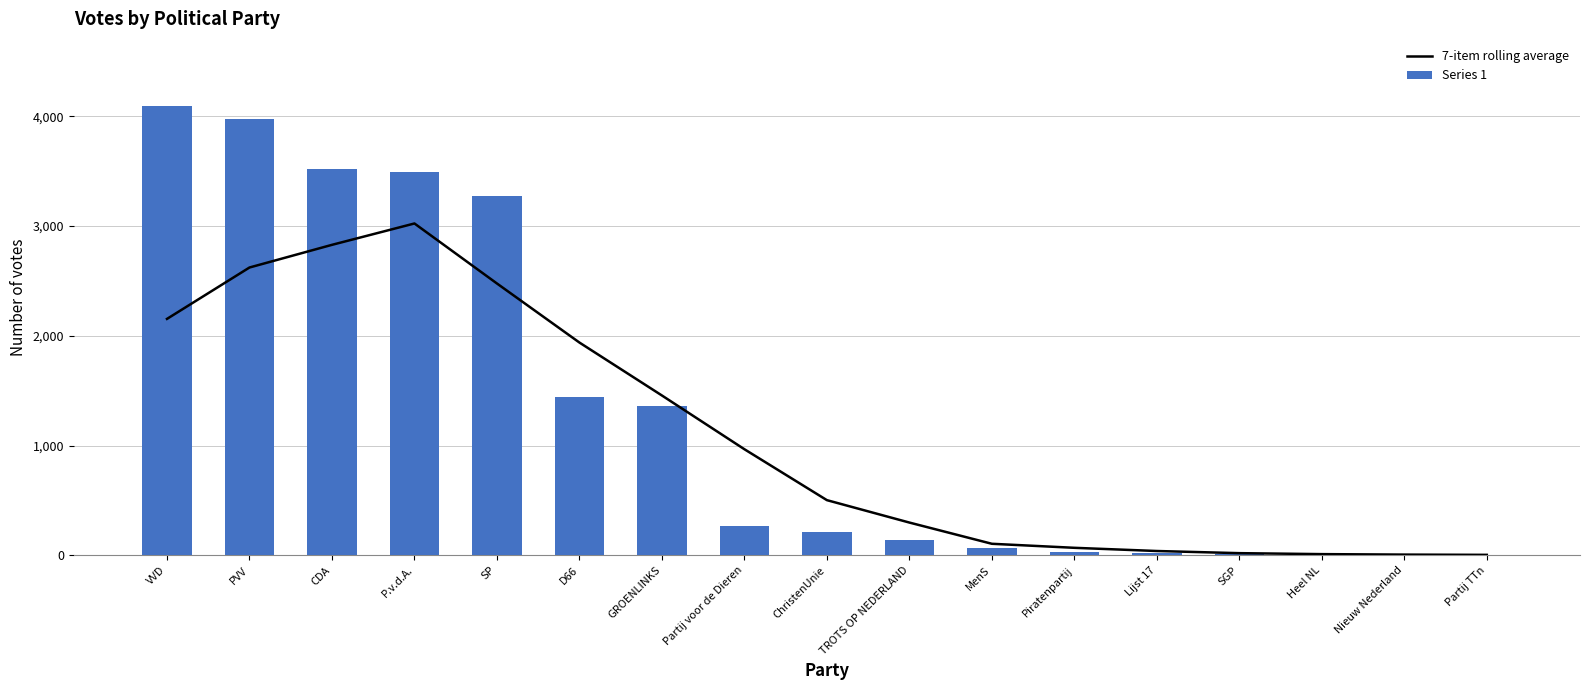

Rank the series at PVV from lowest to highest value.

7-item rolling average, Series 1